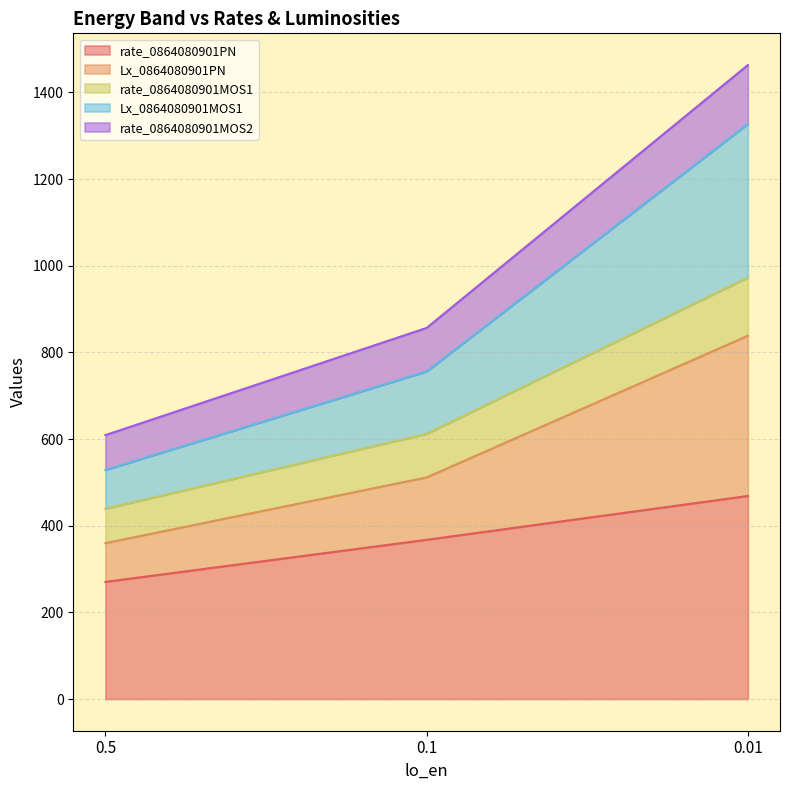

Where is Lx_0864080901MOS1 nearest to the value 1036?

0.1